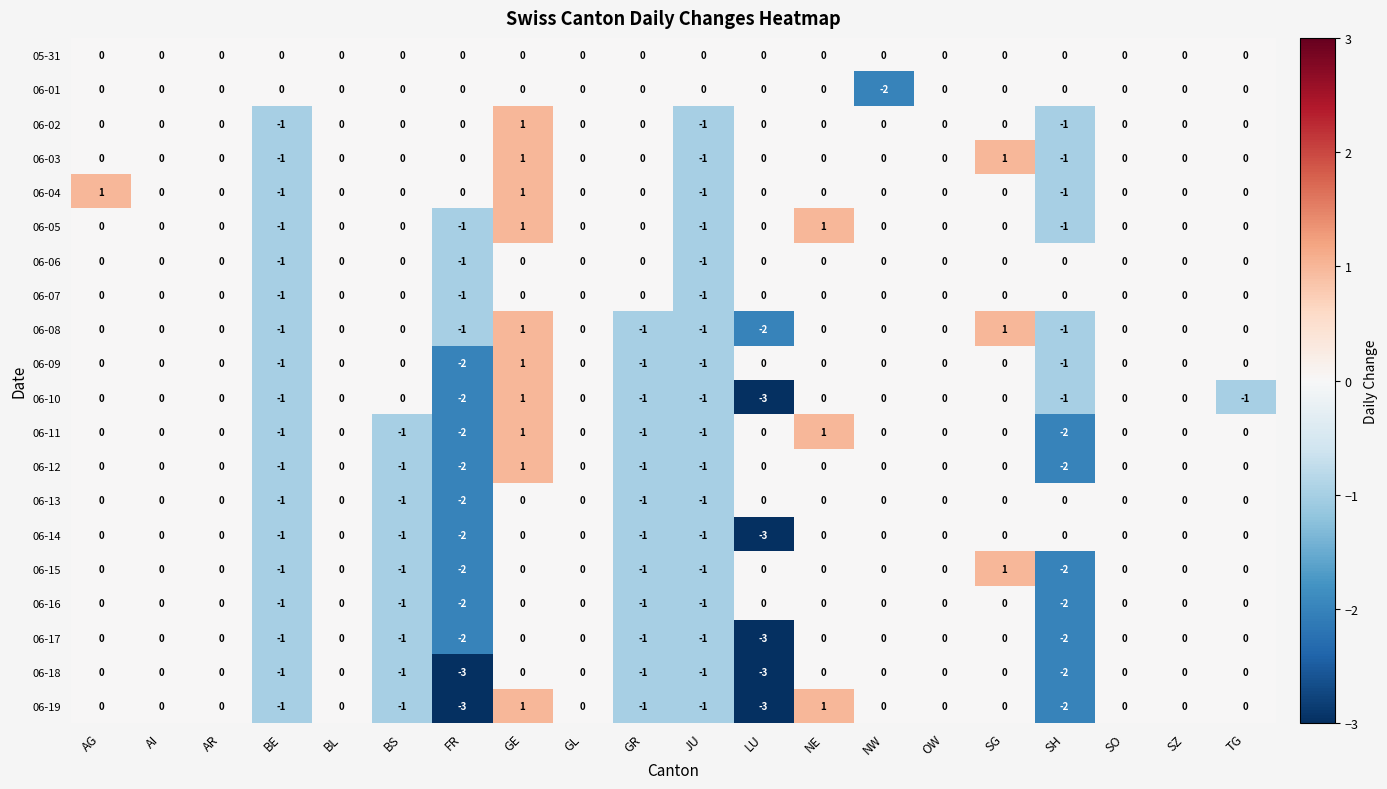

Is it true that 06-04 equals 0 at NW?

True